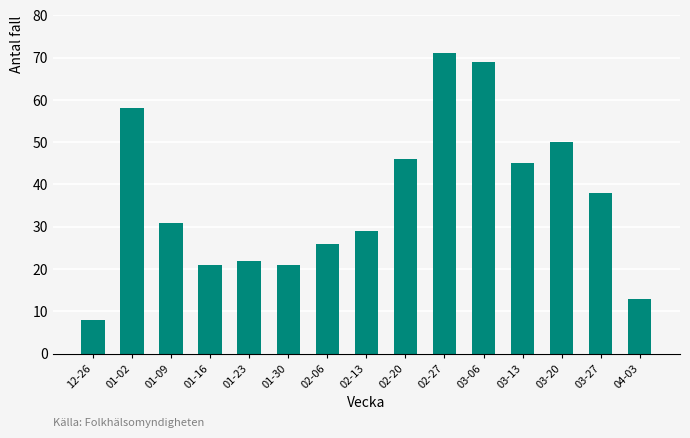

Is it true that the value at 02-13 is 48?

False